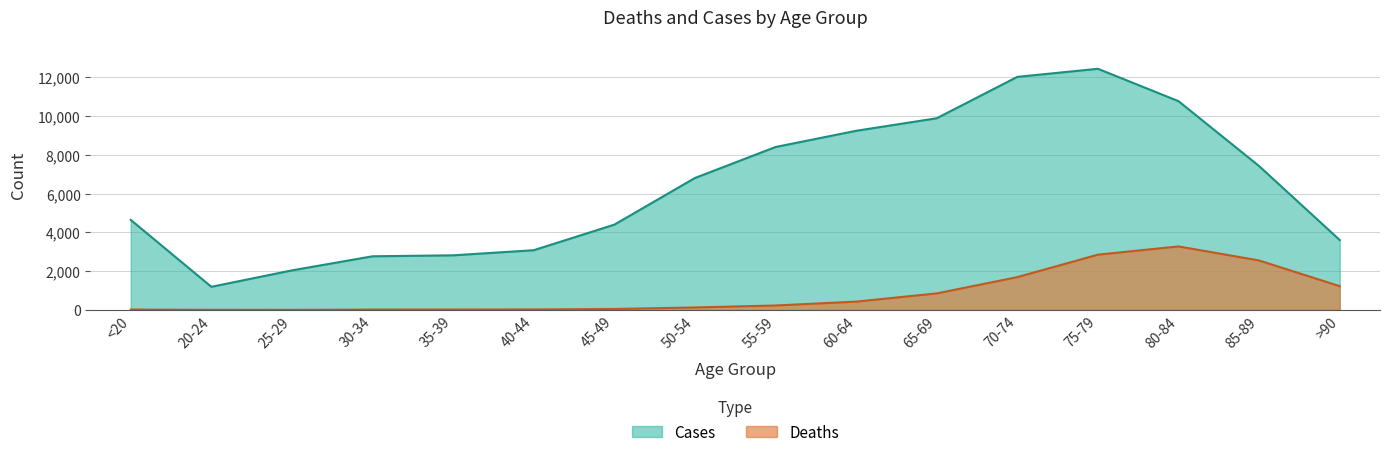

What is the label of the 11th point from the right?

40-44